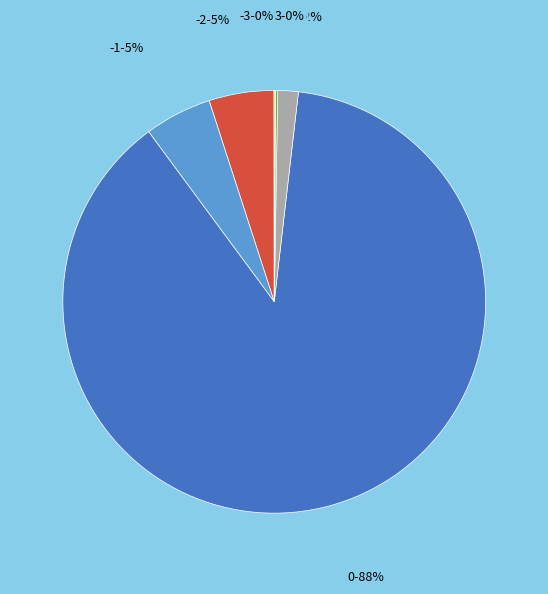

Is it true that -1 is 5% of the pie?

True